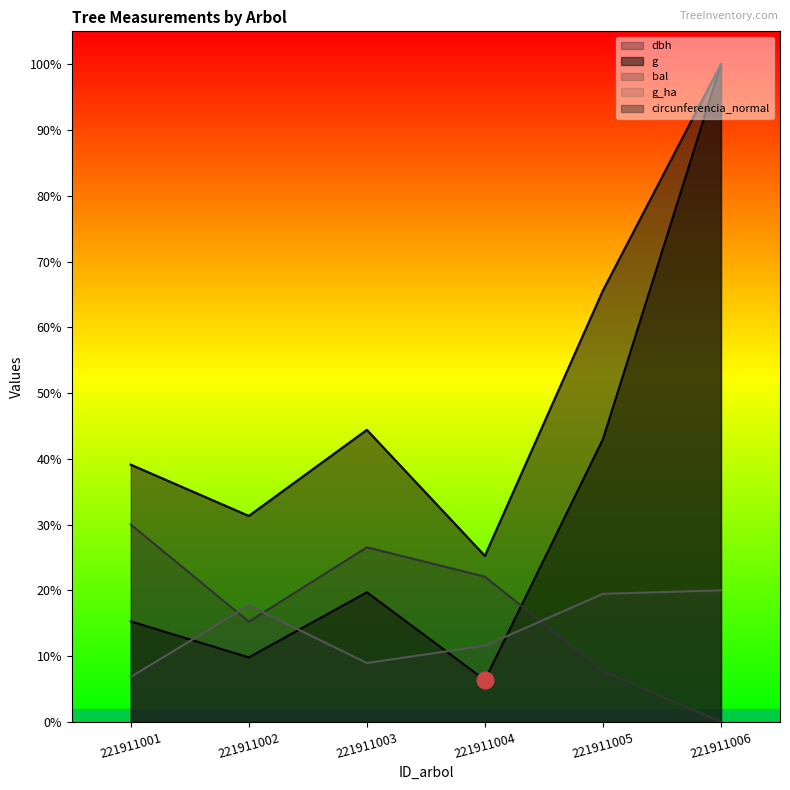

What is the total value across all series at 221911006?

2589.7